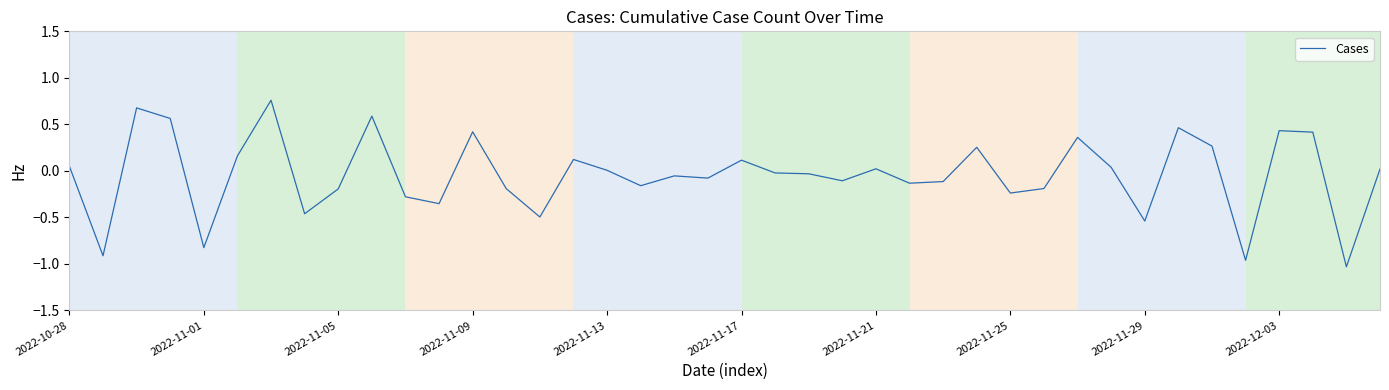

What is the minimum value shown in the chart?

-1.0